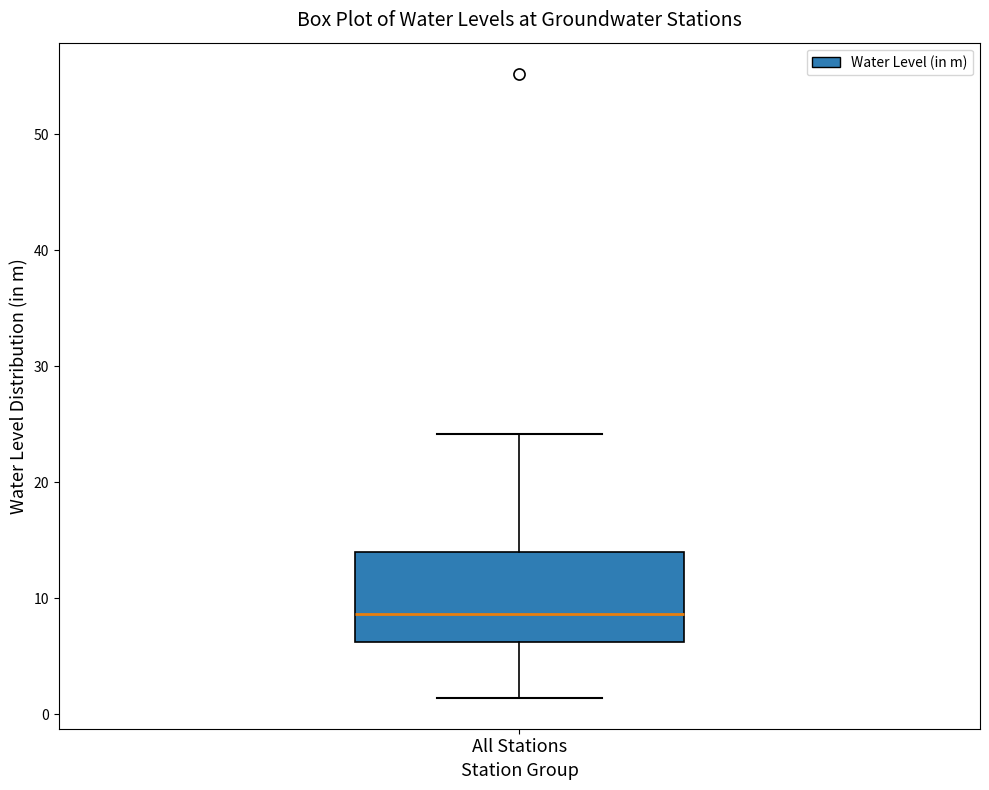

Where is the lower edge of the box for All Stations on the y-axis? The values are not printed on the chart, so give them approximately, as read against the axis.

6